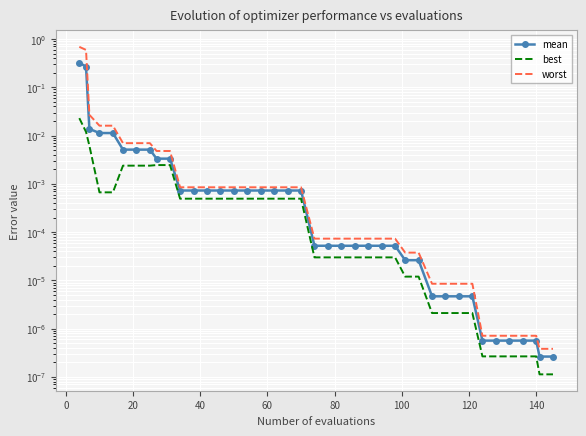

How many series are shown in this chart?

3